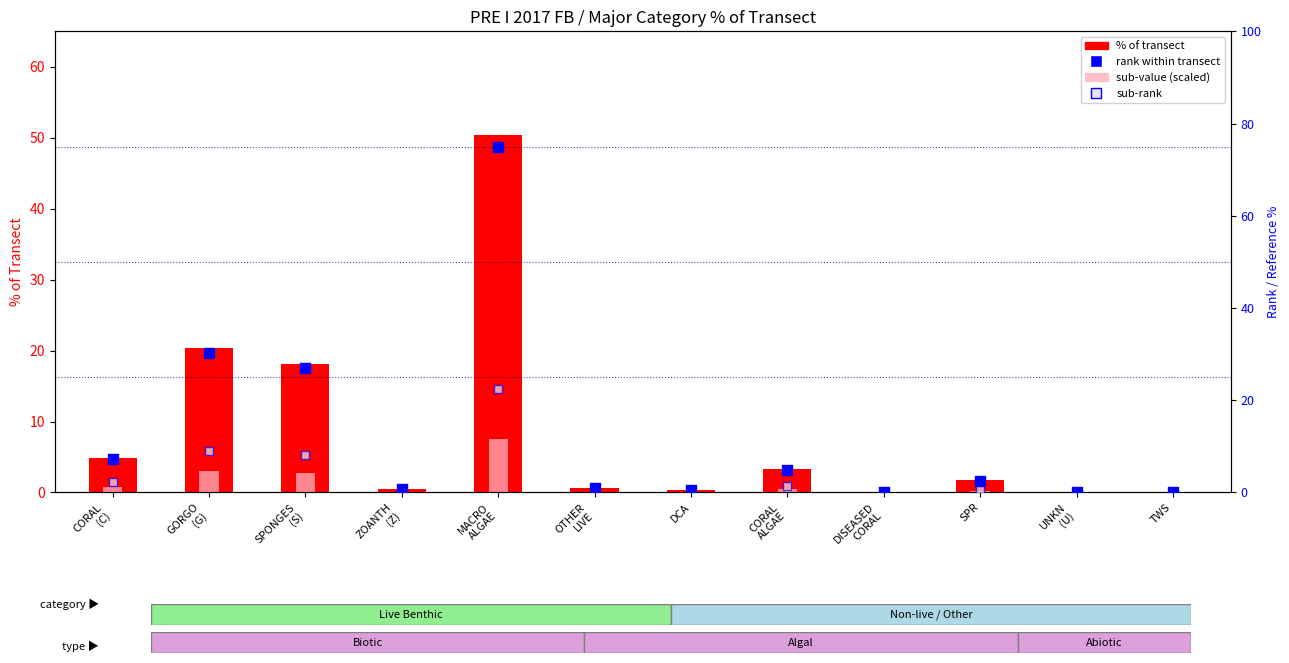

What are all the series names shown in the legend?

% of transect, sub-value (scaled), rank within transect, sub-rank